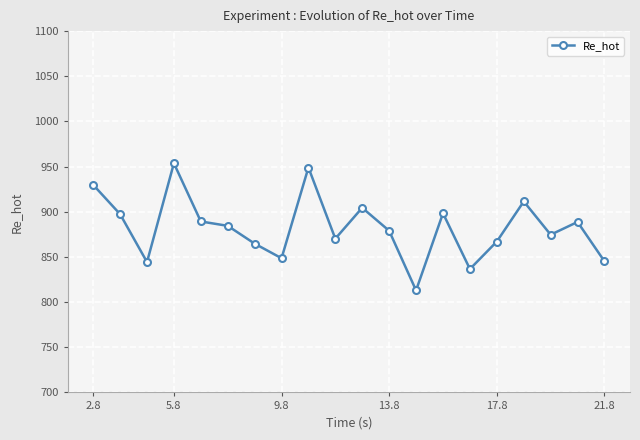

What is the greatest value displayed?

953.7